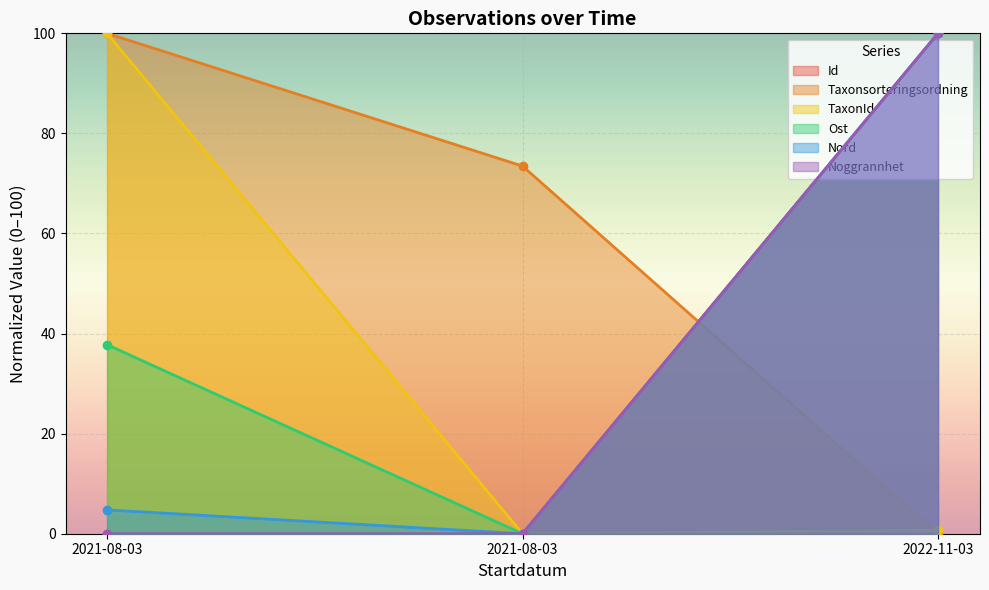

How many data points in Taxonsorteringsordning are above 73?

2